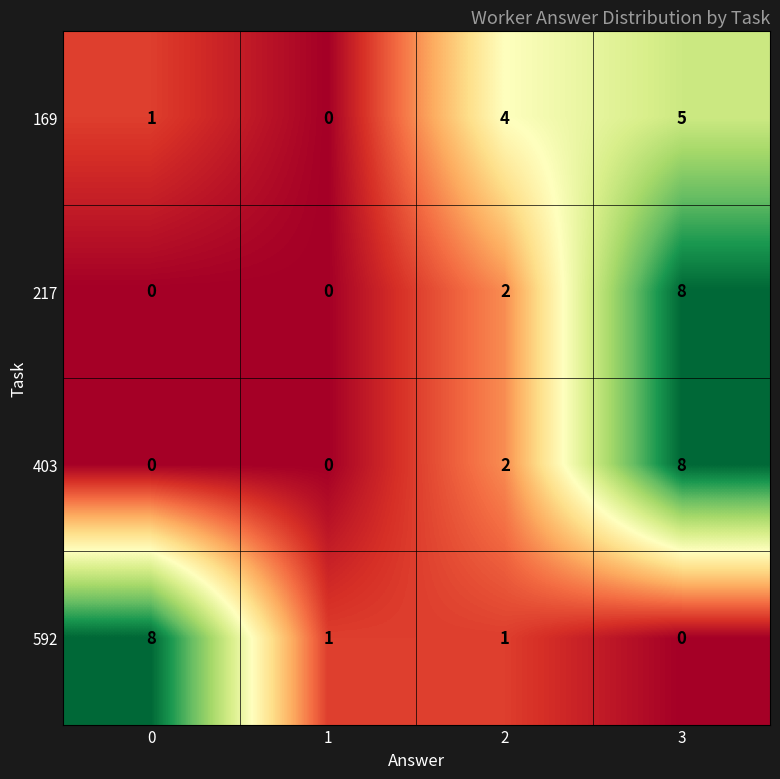

Reading left to right, list all the values displayed in this chart.

169: 0=1	1=0	2=4	3=5
217: 0=0	1=0	2=2	3=8
403: 0=0	1=0	2=2	3=8
592: 0=8	1=1	2=1	3=0